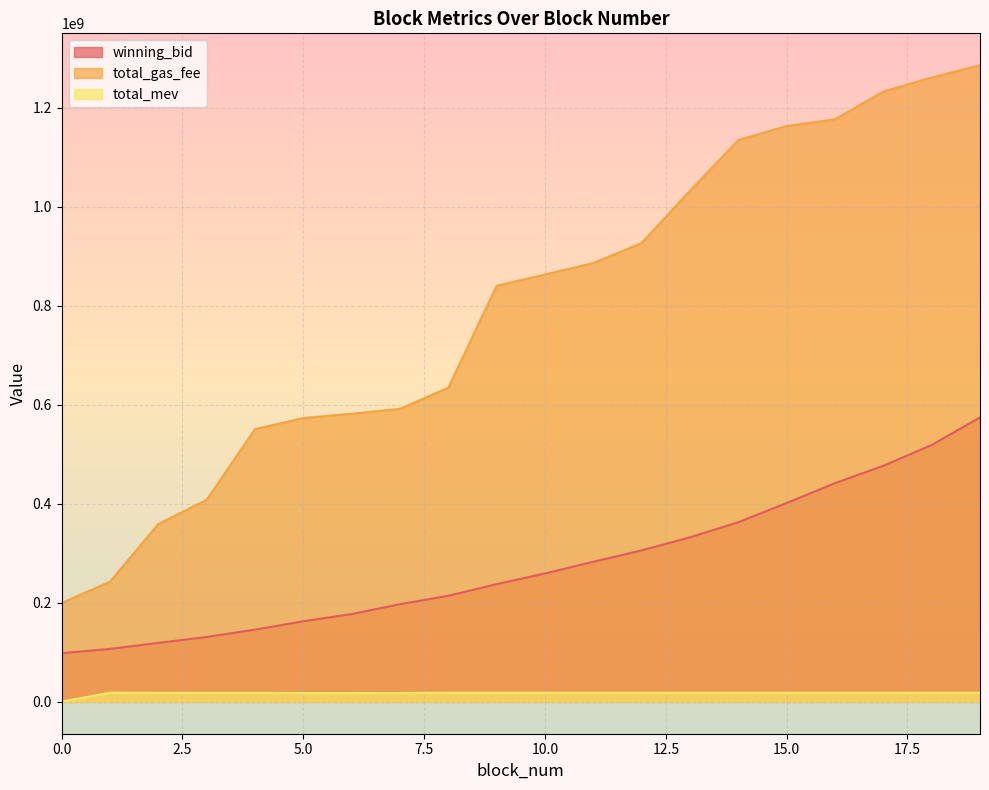

True or false: winning_bid and total_mev intersect in this chart.

False